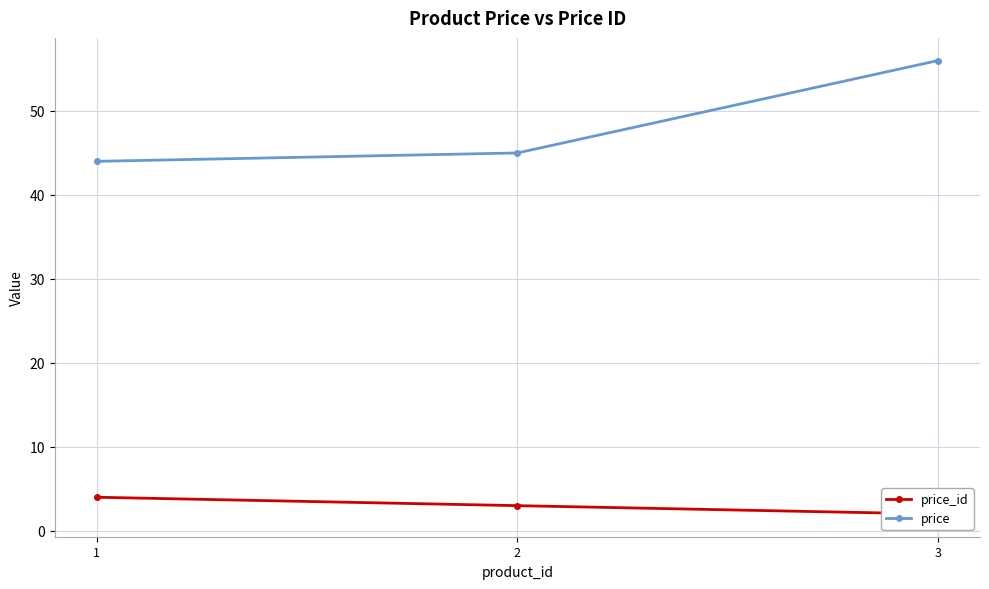

What is the greatest value displayed?

56